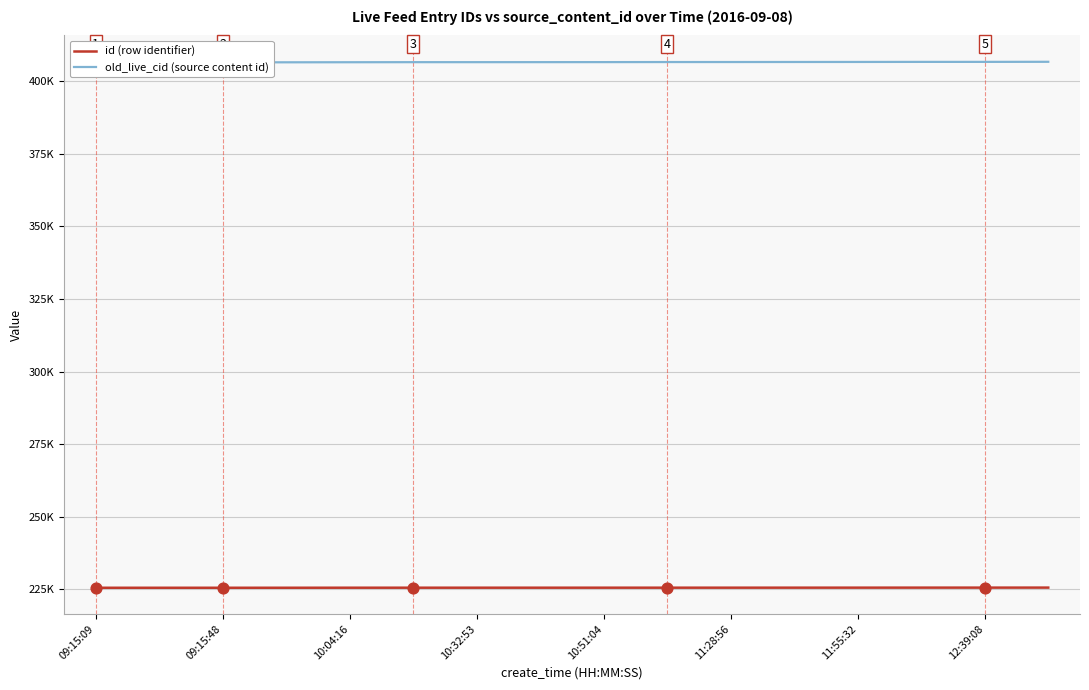

What is the total value across all series at 11:28:56?

632150